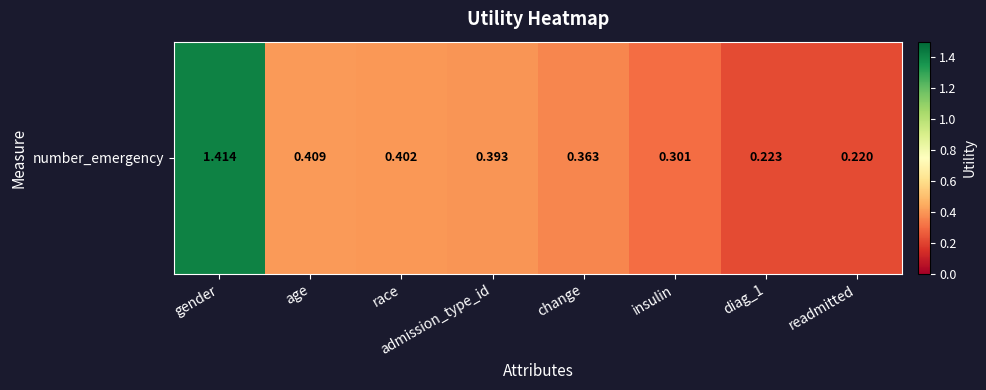

What is the maximum value shown in the chart?

1.4